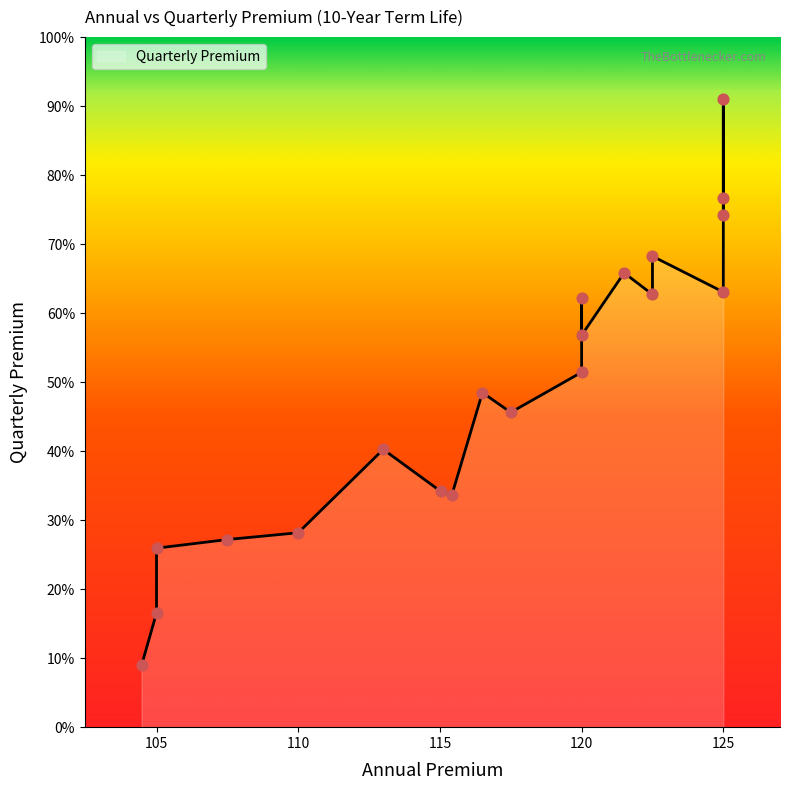

Which has a higher value, 115.42 or 105.0?

115.42